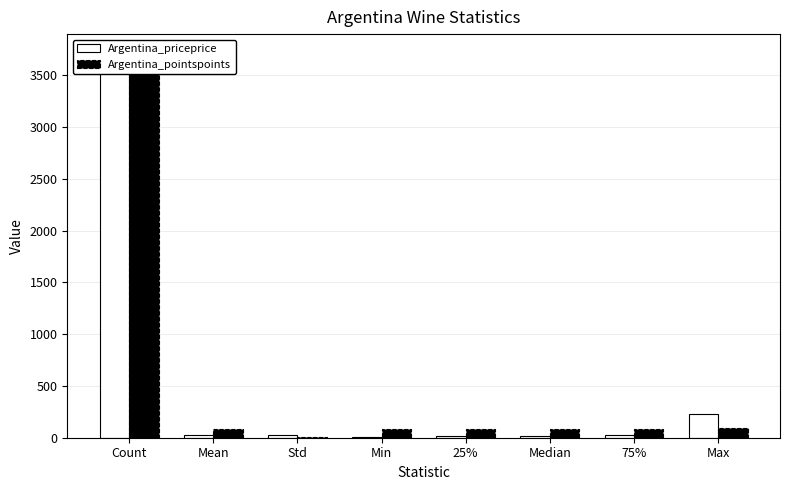

What is the difference between the Argentina_priceprice values at 25% and Count?

3702.0